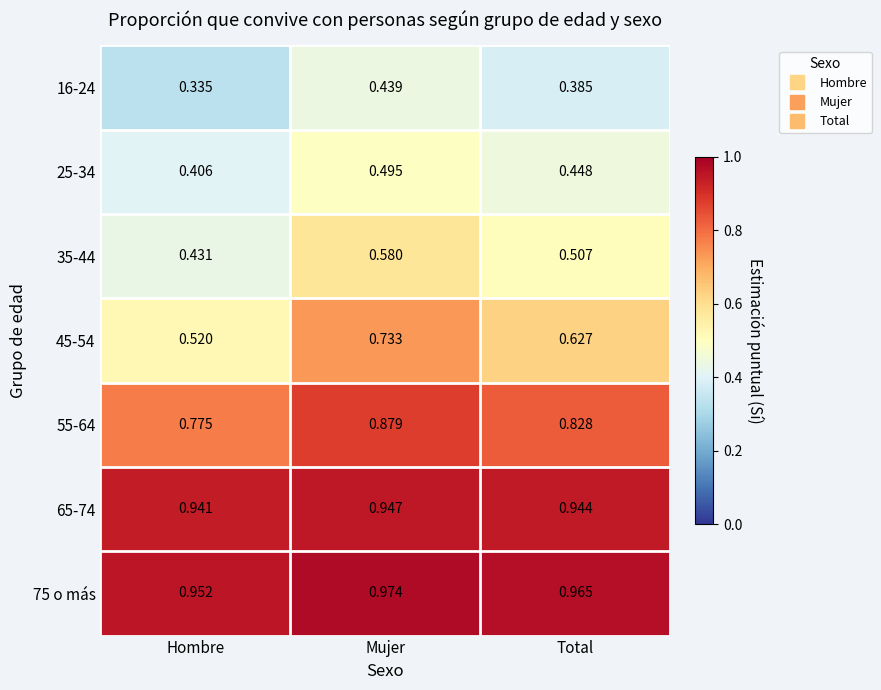

List the labels in order of 35-44 value, smallest first.

Hombre, Total, Mujer